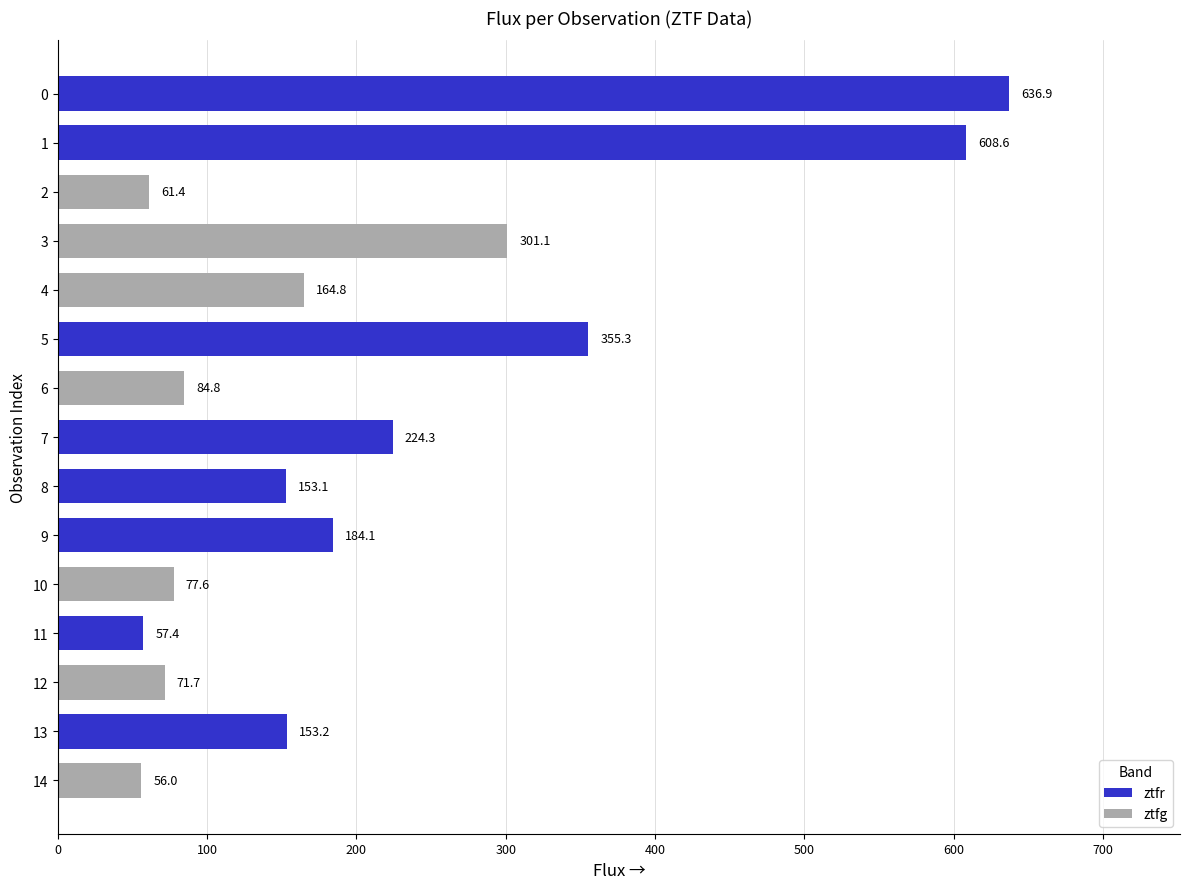

What is the difference between the values at 4 and 8?

11.6